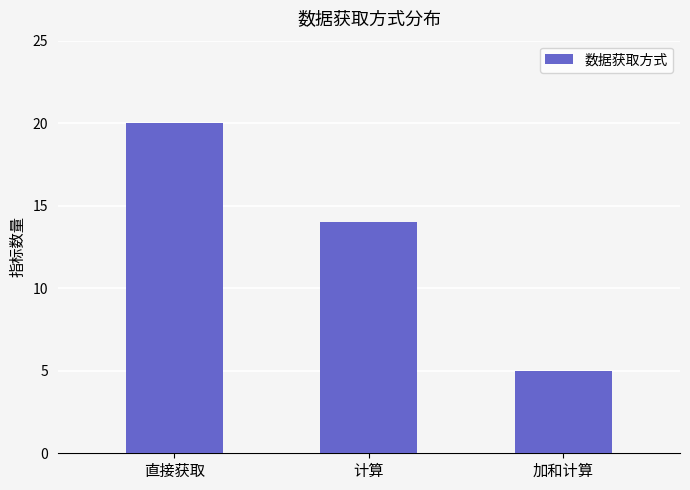

The chart shows a value of 14 at 计算. True or false?

True